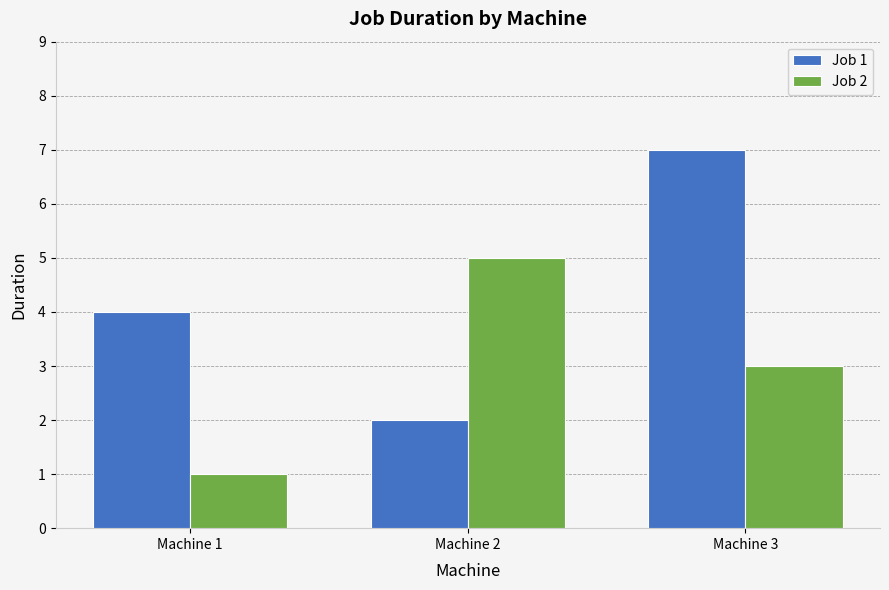

Does the chart contain any negative values?

No